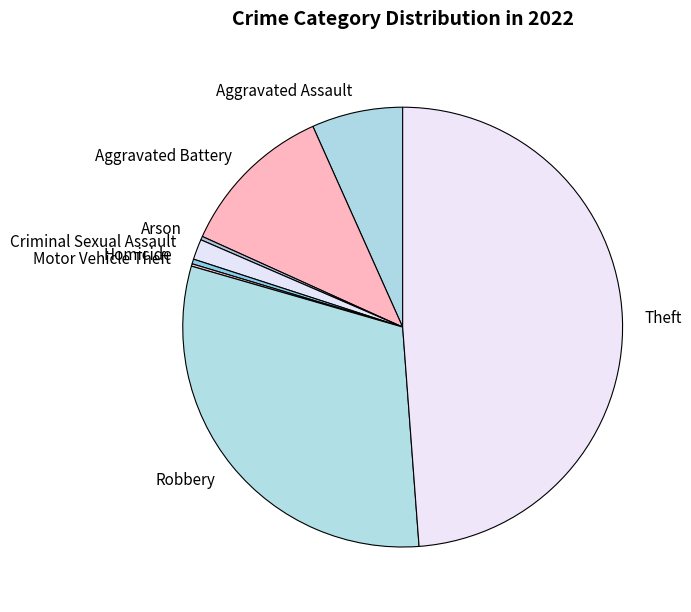

What is the largest slice in the pie chart?

Theft